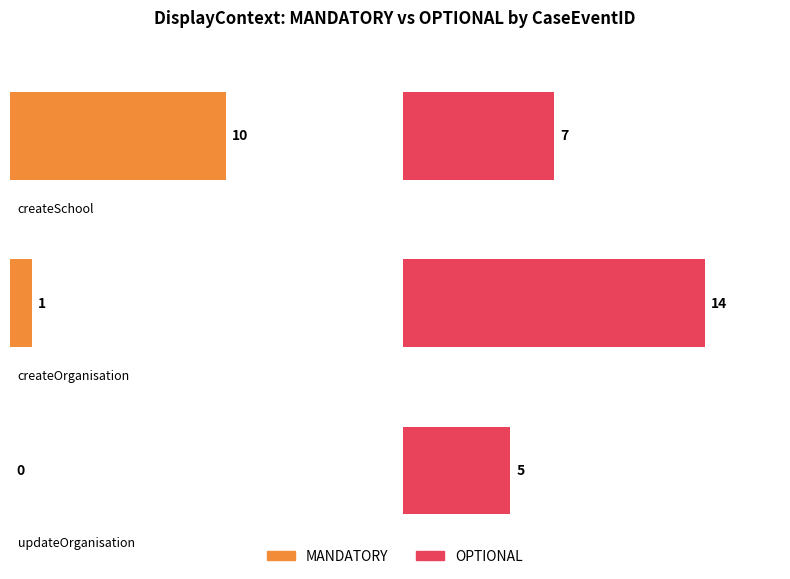

Which series changed the most between createSchool and Organisation?

MANDATORY